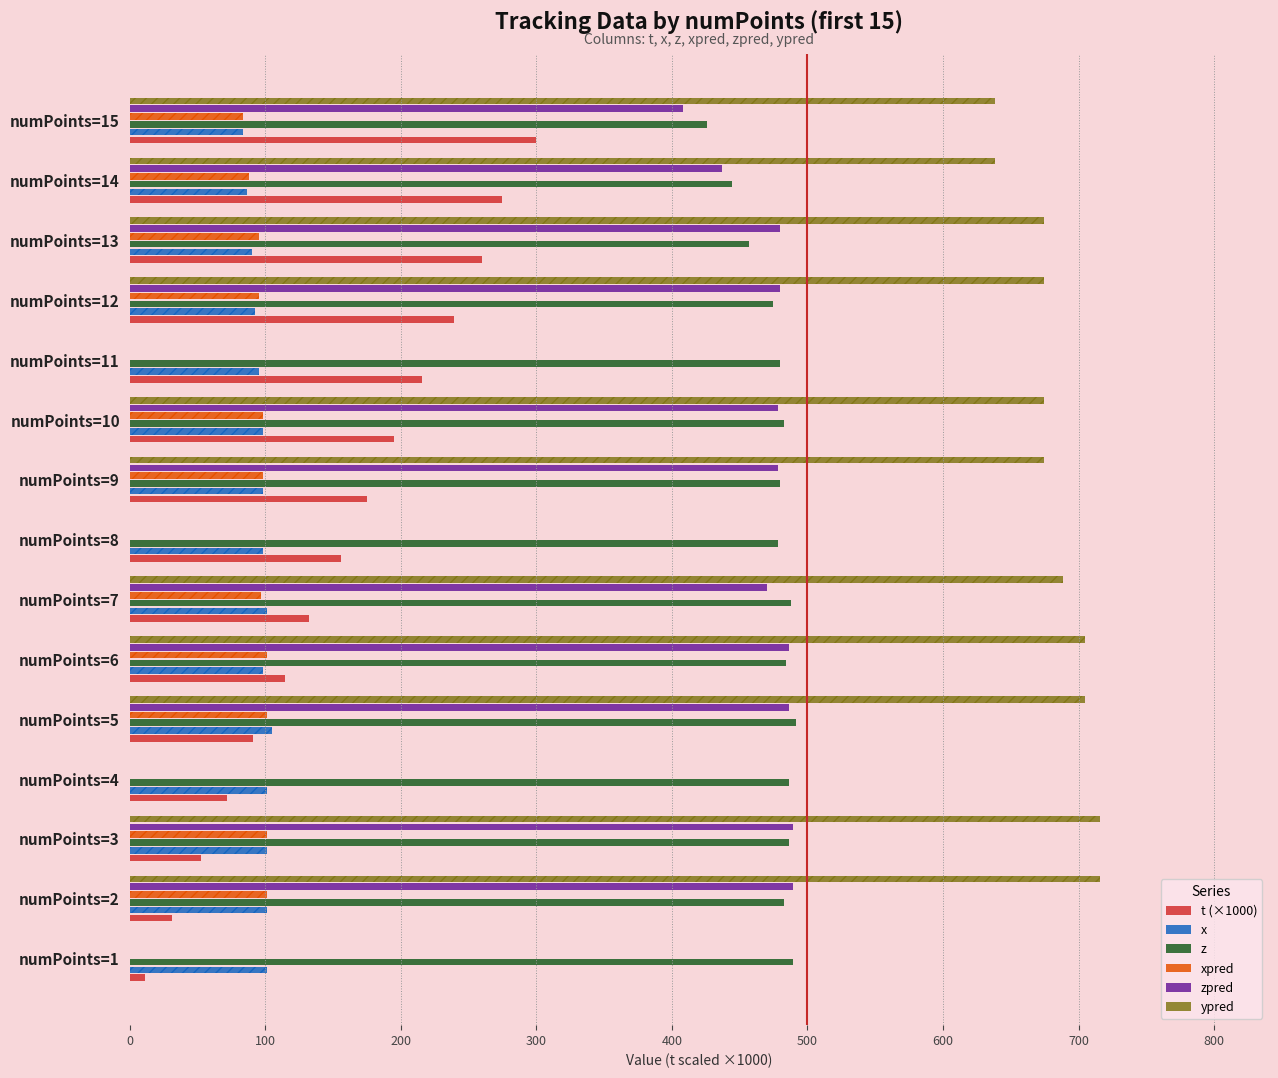

Which series has the widest spread of values?

ypred